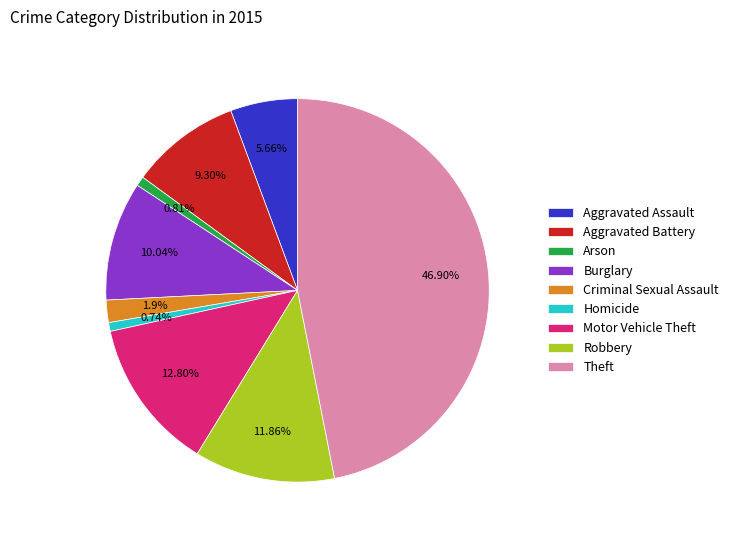

To the nearest percent, what portion does Homicide represent?

1%